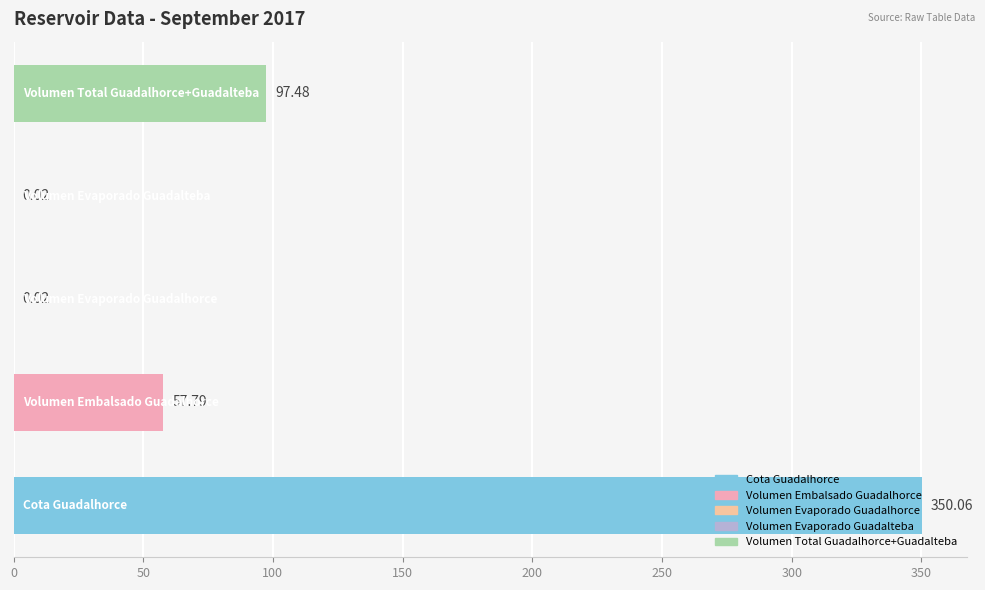

Are the bars horizontal?

Yes